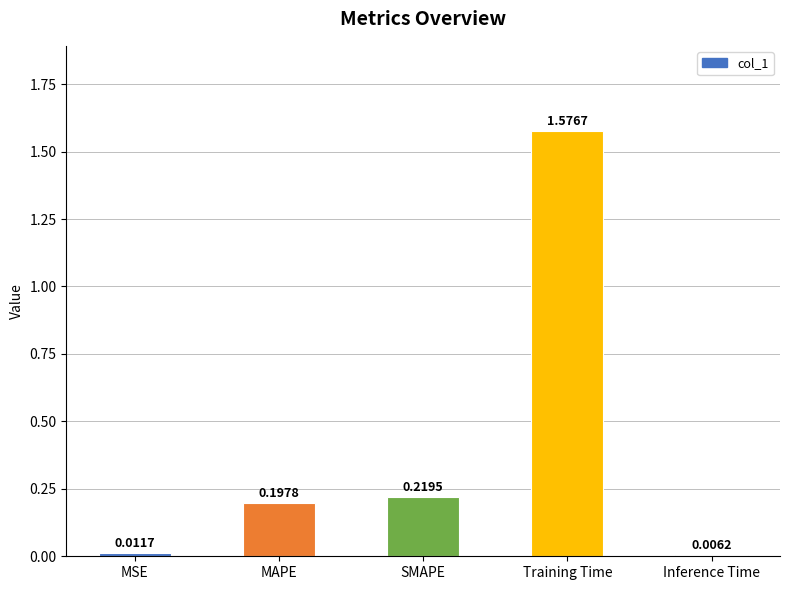

Are the bars grouped side by side (vs. stacked)?

No